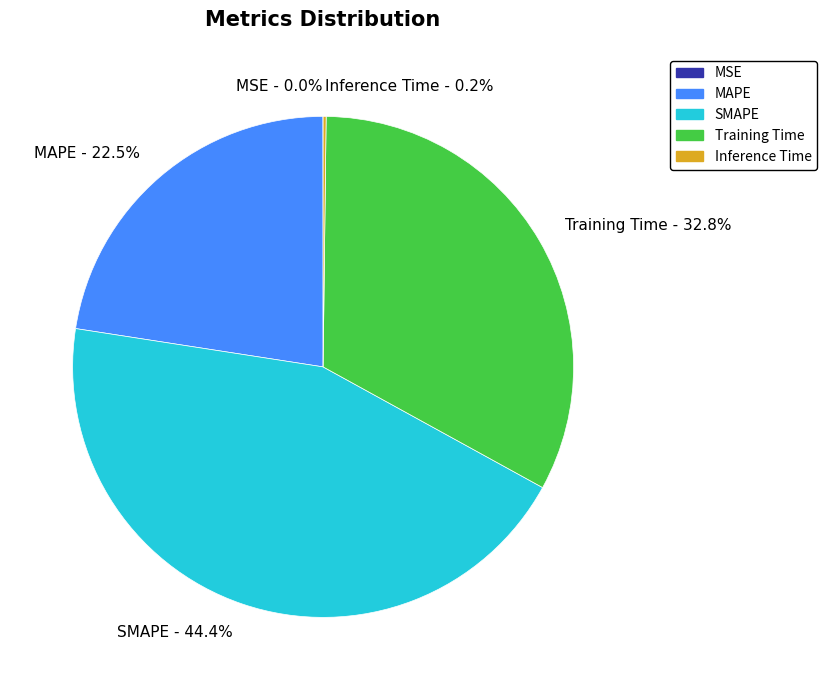

To the nearest percent, what is the difference between the largest and smallest slice percentages?

44%